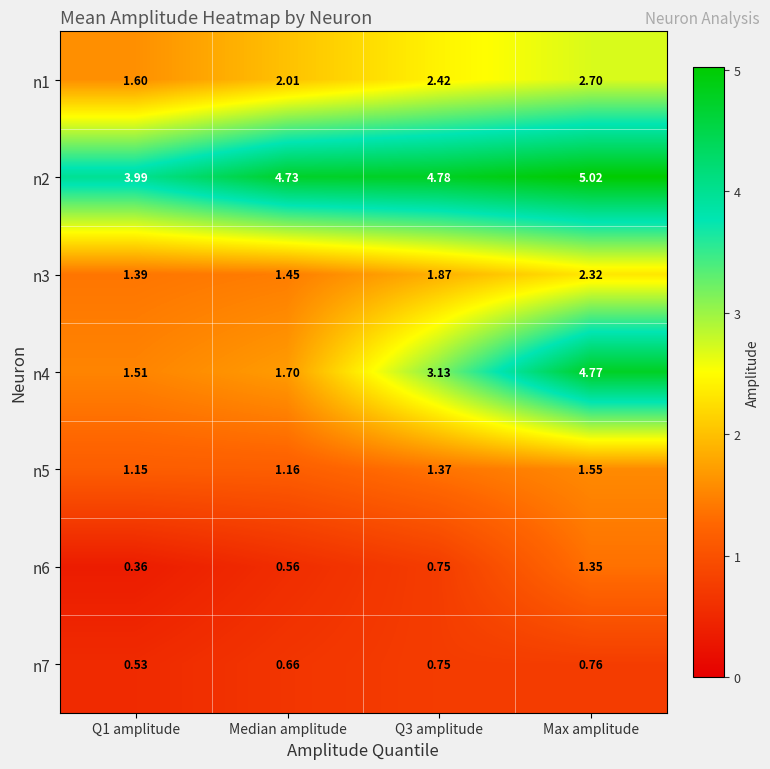

What is the total value across all series at Max amplitude?

18.5